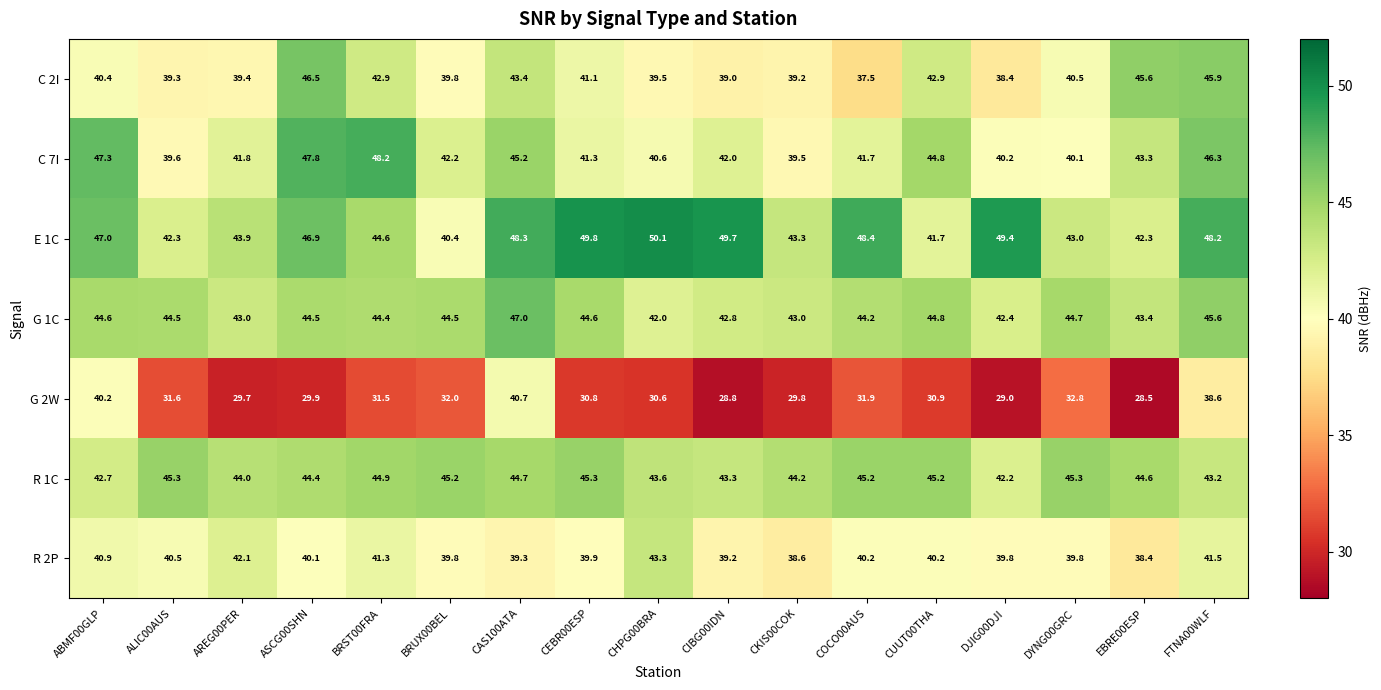

What is the difference between the second highest and minimum values in the E 1C series?

9.4